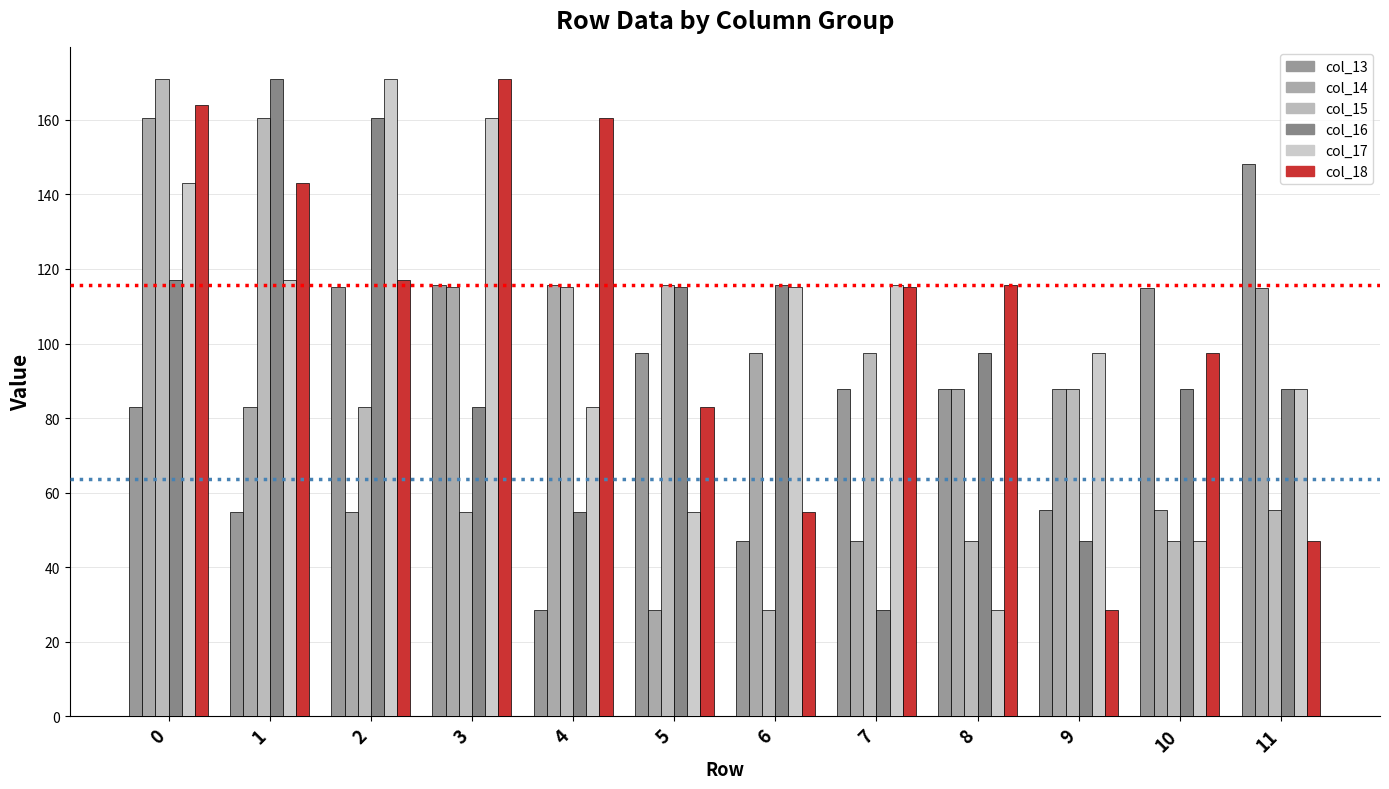

What is the difference between the second highest and minimum values in the col_16 series?

132.2